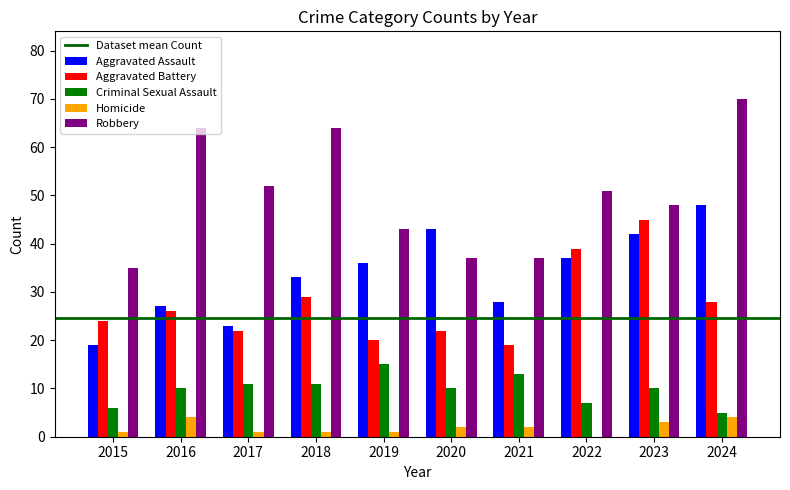

The Aggravated Battery series shows 13 at 2015. True or false?

False